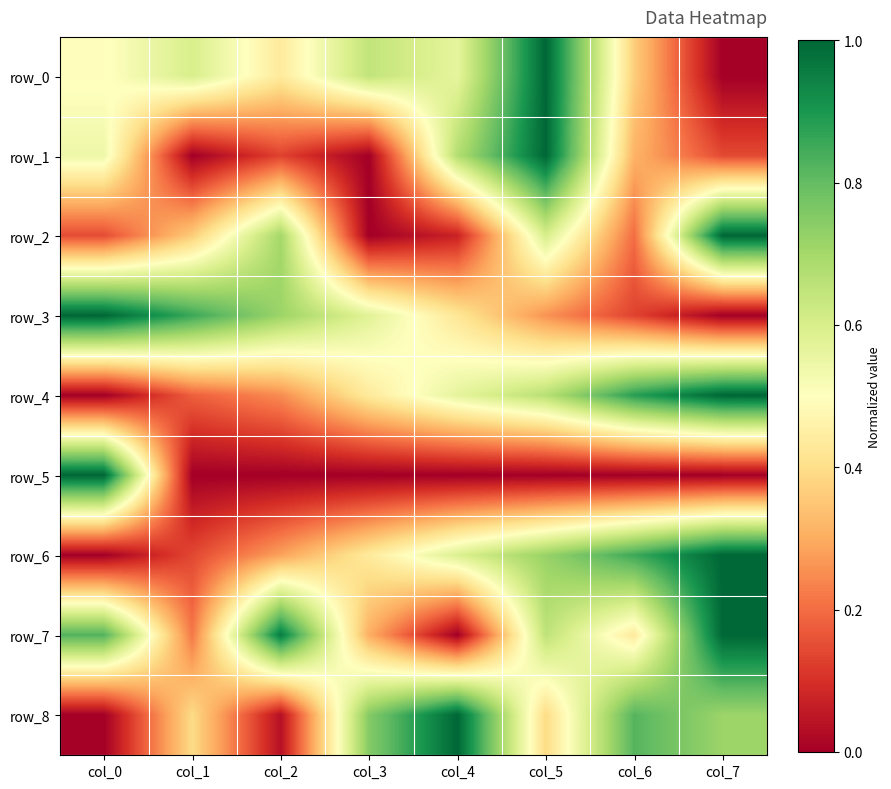

What is the difference between the row_7 values at col_3 and col_5?

0.3